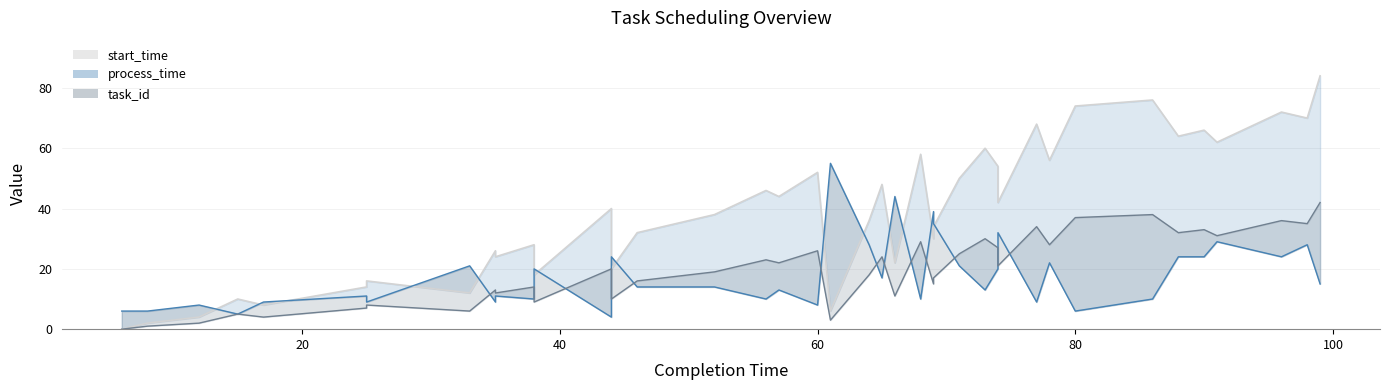

True or false: task_id line and process_time line intersect in this chart.

True